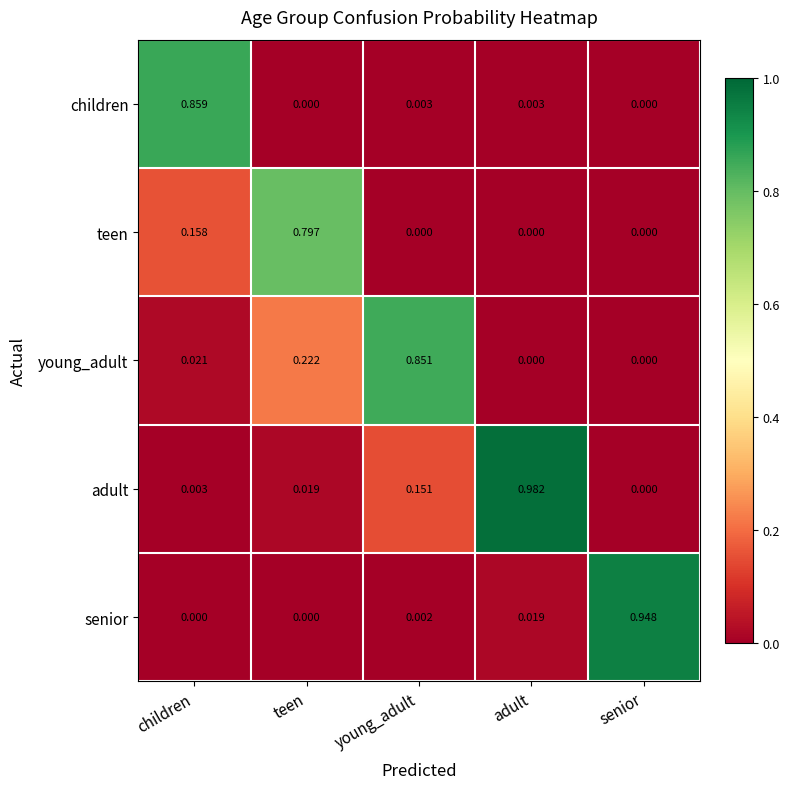

Which series has the largest range (max minus min)?

adult